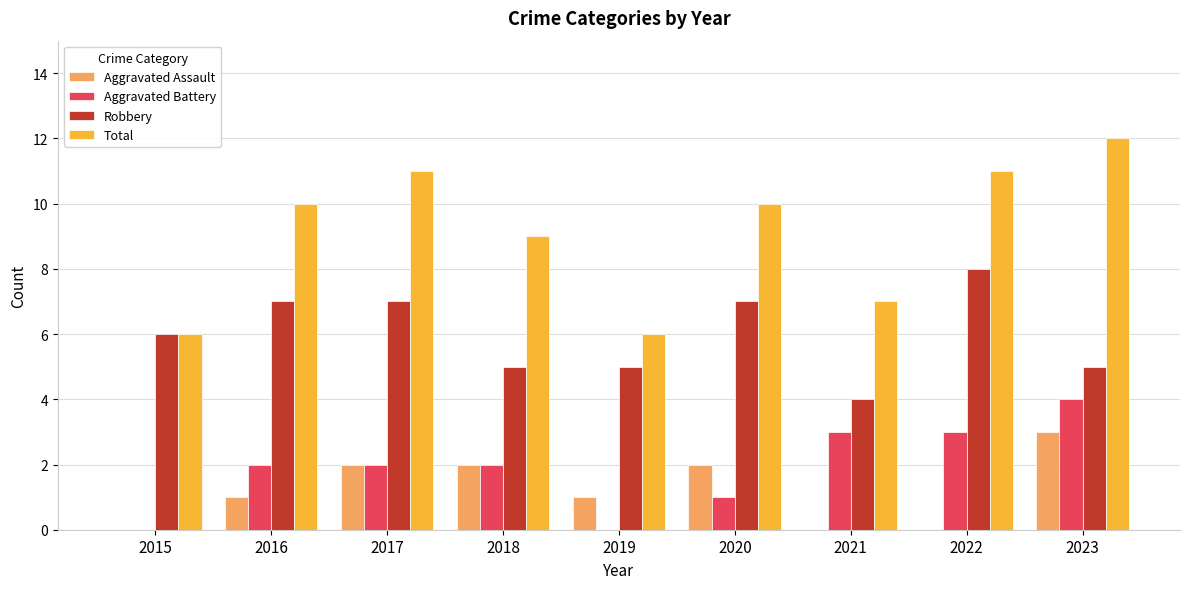

What is the maximum value for Aggravated Assault?

3